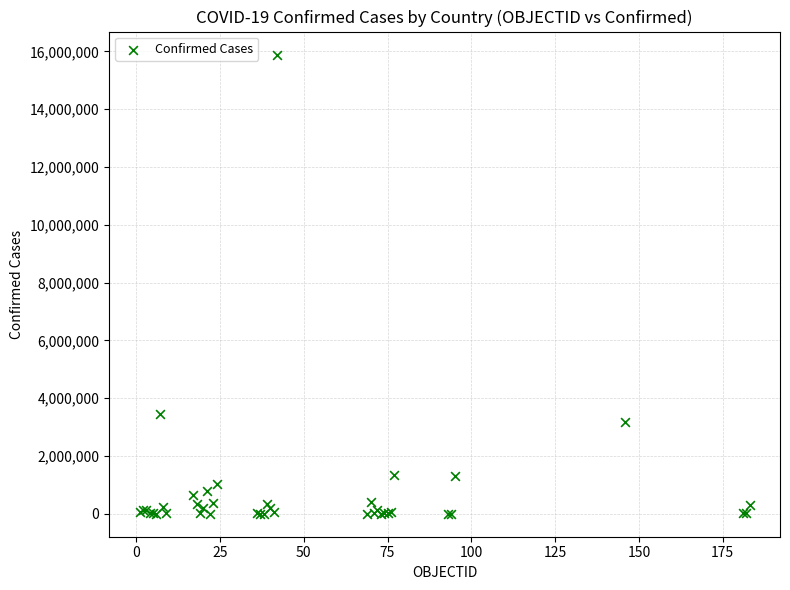

What Y value in the scatter plot is closest to 7947164?

3447044